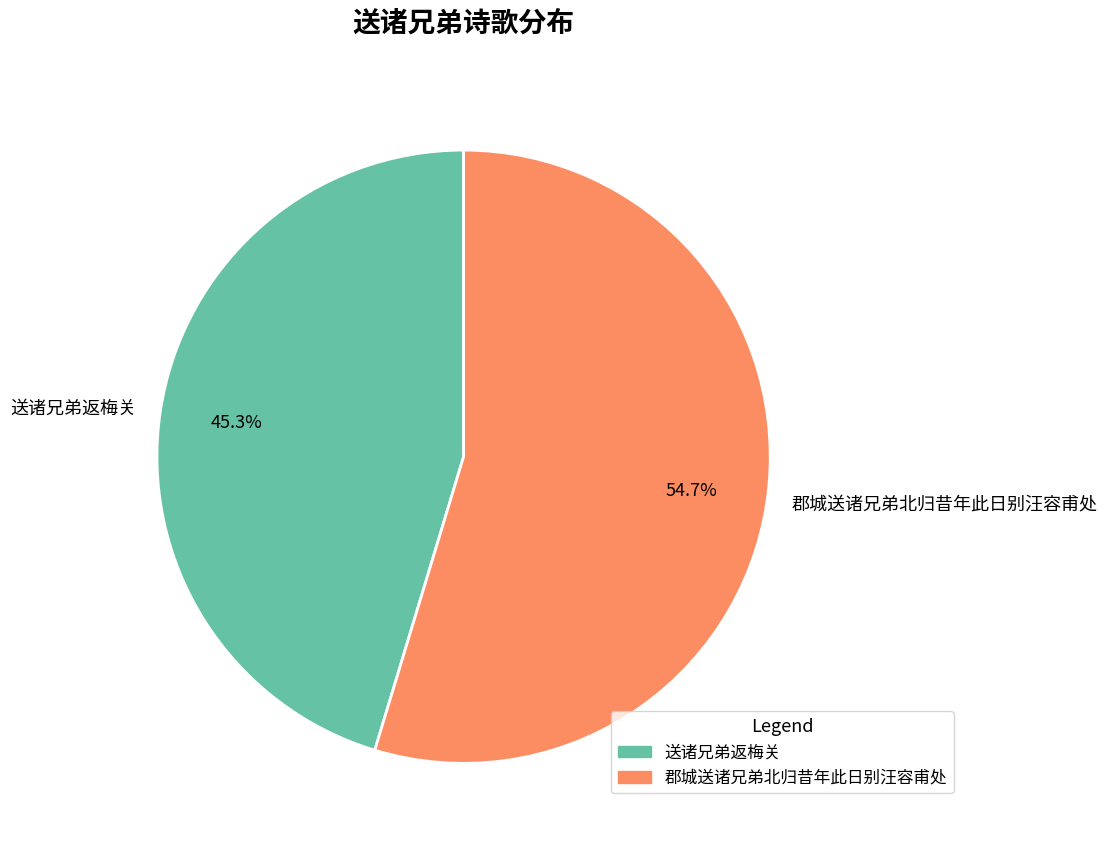

To the nearest percent, what is the combined percentage of 郡城送诸兄弟北归昔年此日别汪容甫处 and 送诸兄弟返梅关?

100%